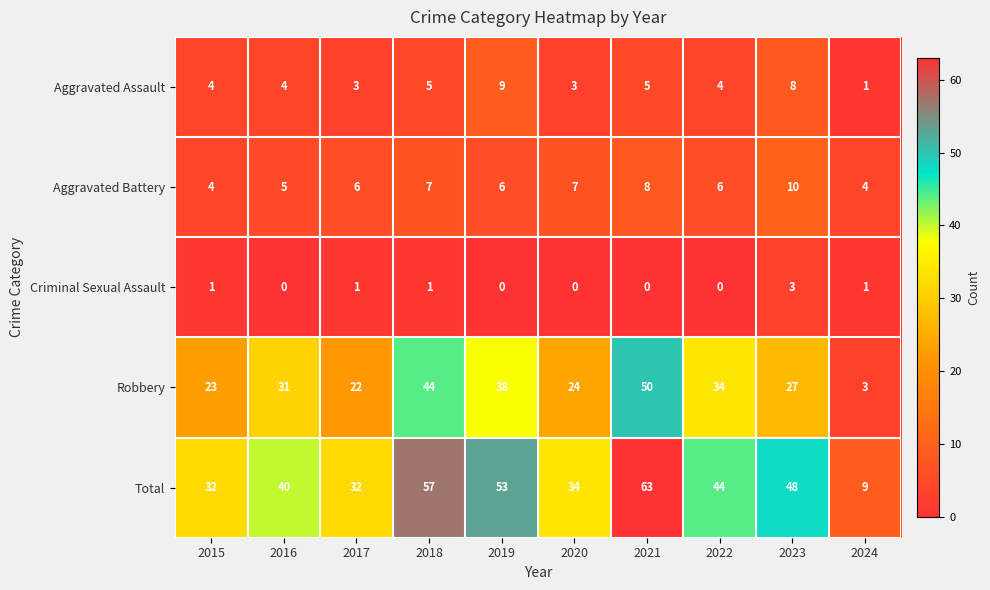

Rank the series by their maximum value, from lowest to highest.

Criminal Sexual Assault, Aggravated Assault, Aggravated Battery, Robbery, Total